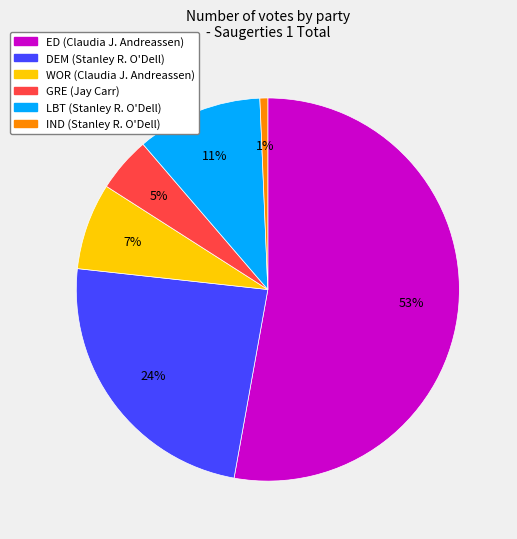

How many segments does this pie chart have?

6